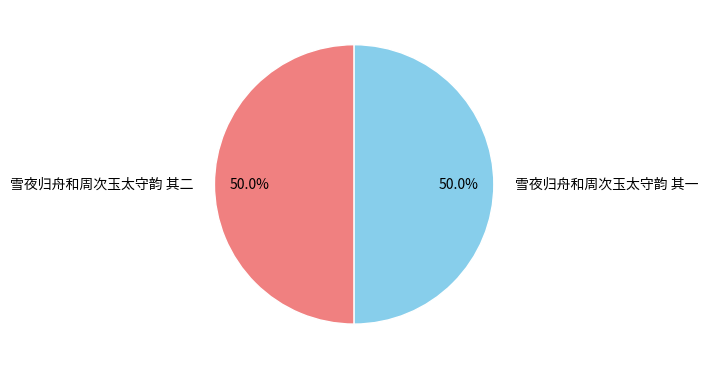

Count the number of slices in the pie.

2